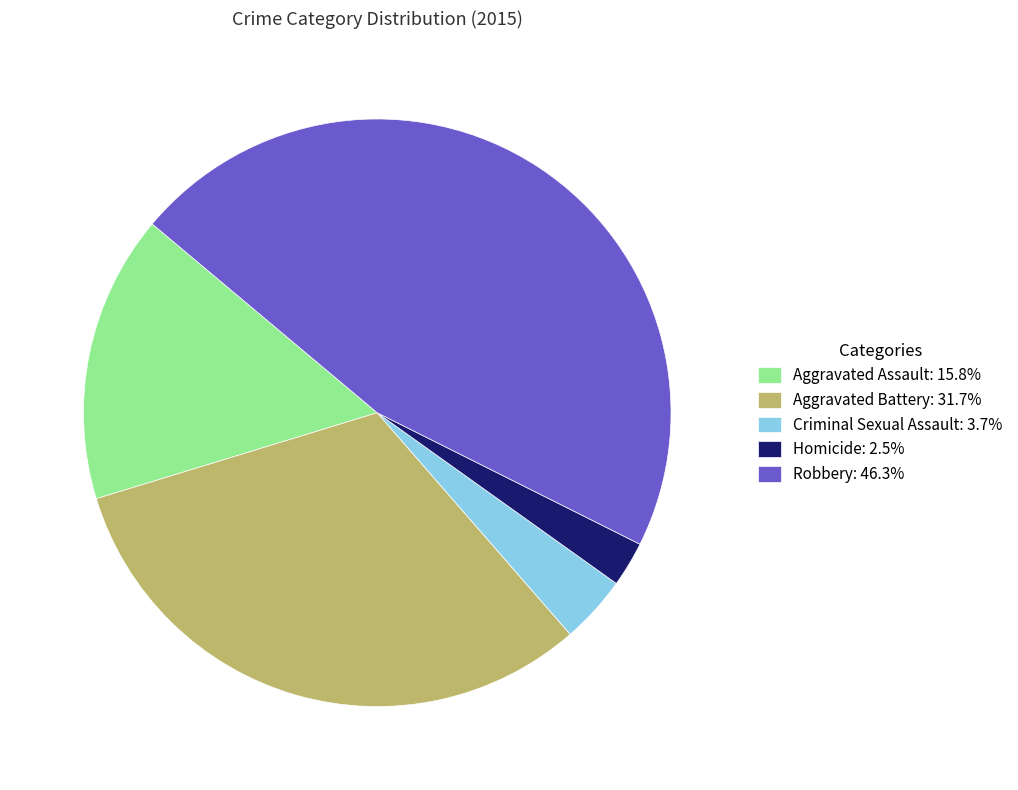

Is the sum of Robbery: 46.3% and Aggravated Assault: 15.8% greater than half?

Yes